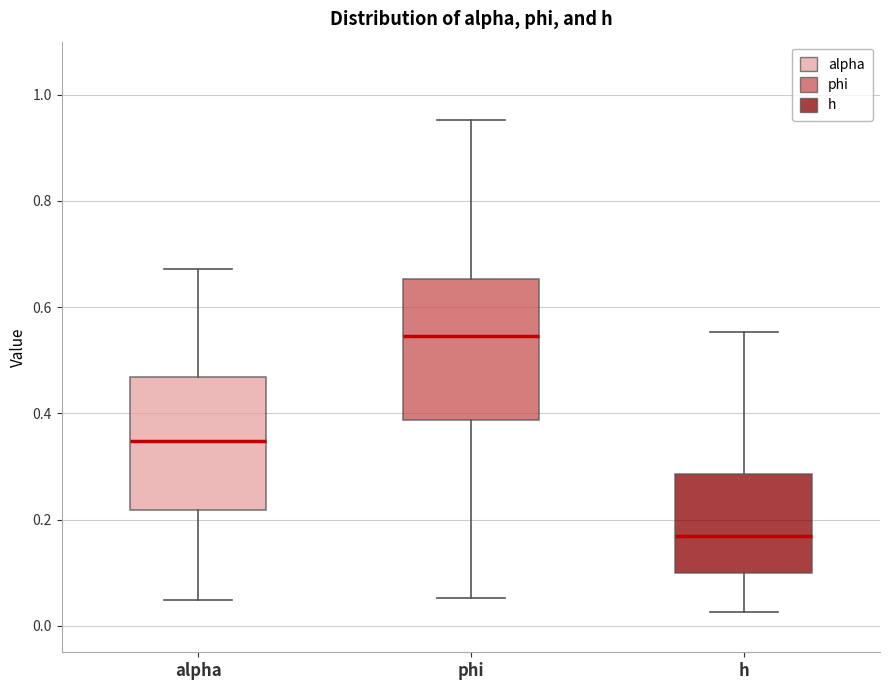

Reading left to right, read every box against the y-axis: the position of its median line, the range the box covers, and the ends of its whiskers. The values are not printed on the chart, so give them approximately, as read against the axis.

alpha: median 0.34, box 0.22 to 0.46, whiskers 0.04 to 0.68
phi: median 0.54, box 0.38 to 0.66, whiskers 0.06 to 0.96
h: median 0.16, box 0.10 to 0.28, whiskers 0.02 to 0.56